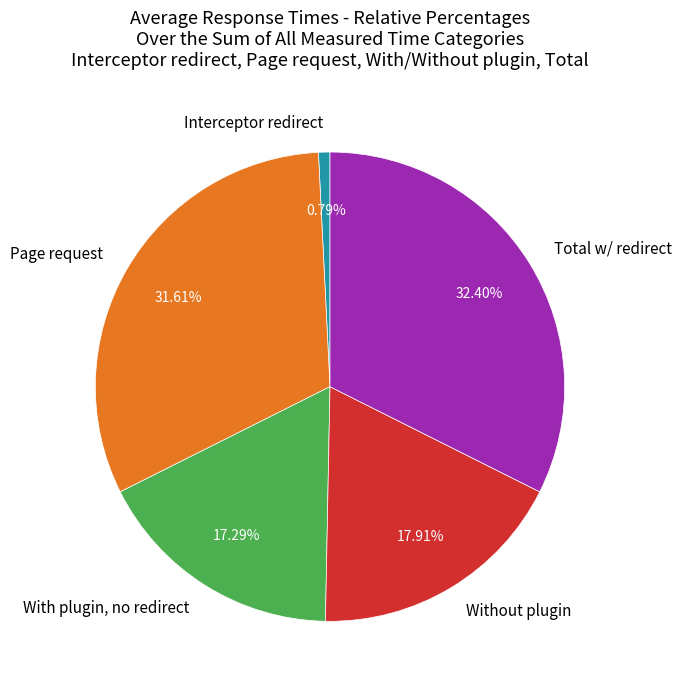

Rank the categories by value from lowest to highest.

Interceptor redirect, With plugin, no redirect, Without plugin, Page request, Total w/ redirect